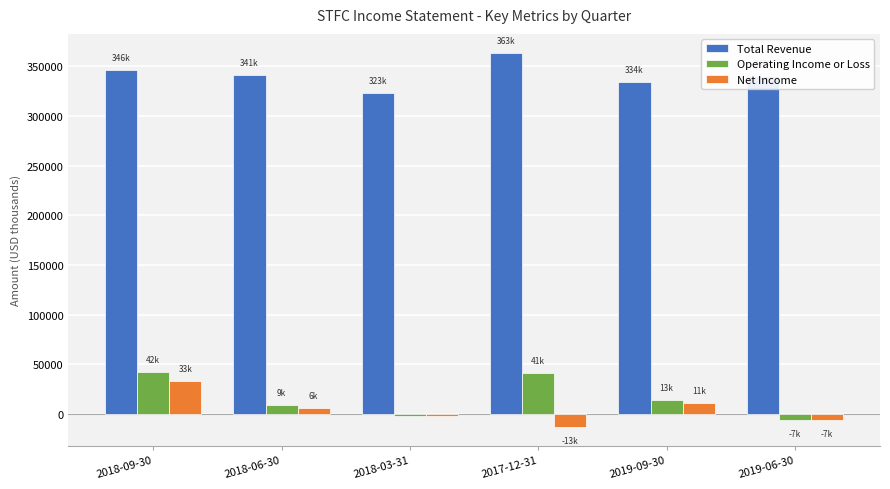

How many groups of bars are there?

6